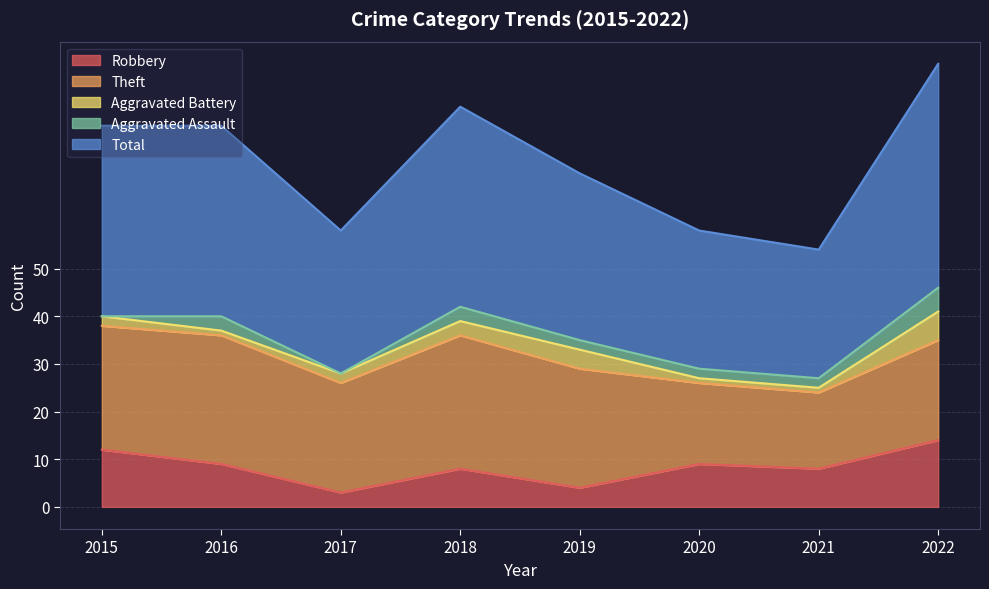

What is the total value across all series at 2022?

93